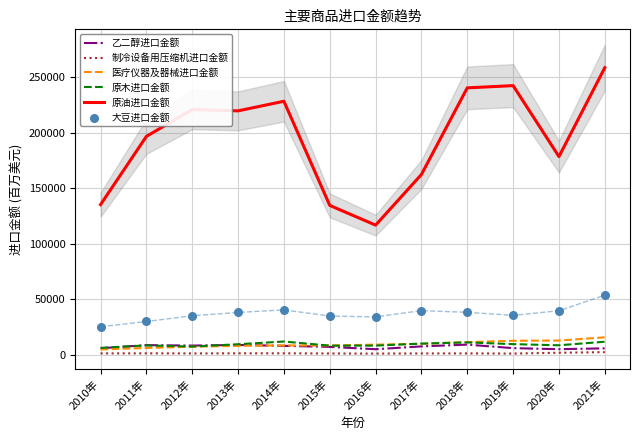

At how many categories does at least one series exceed 141989?

9